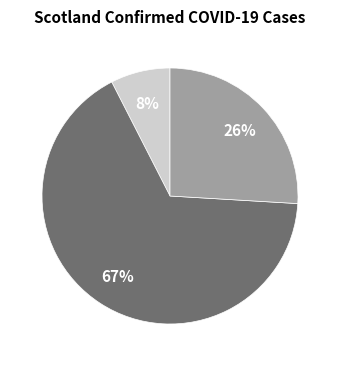

Is there a majority slice in this chart?

Yes